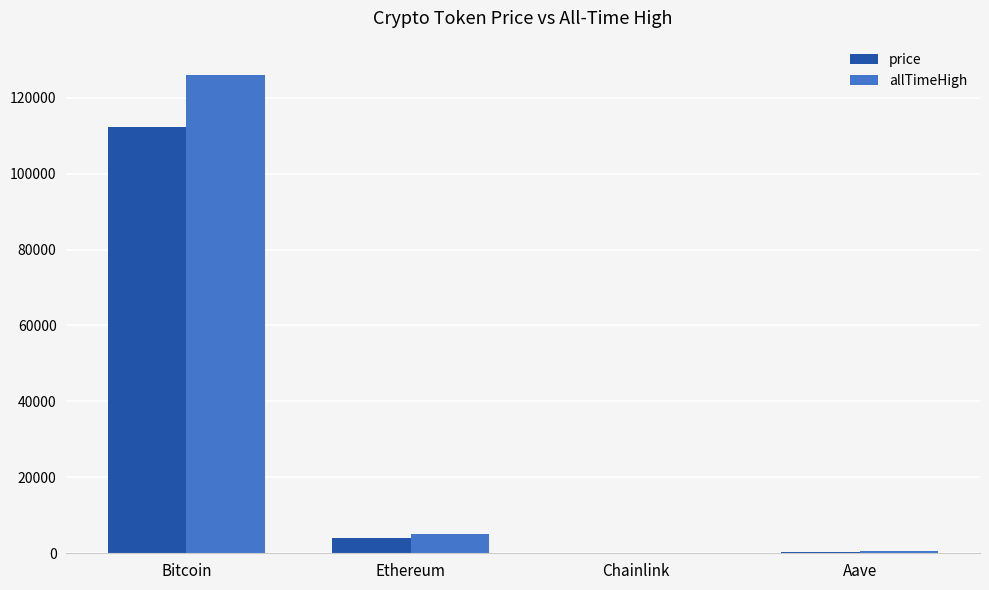

Which series changed the most between Bitcoin and Chainlink?

allTimeHigh